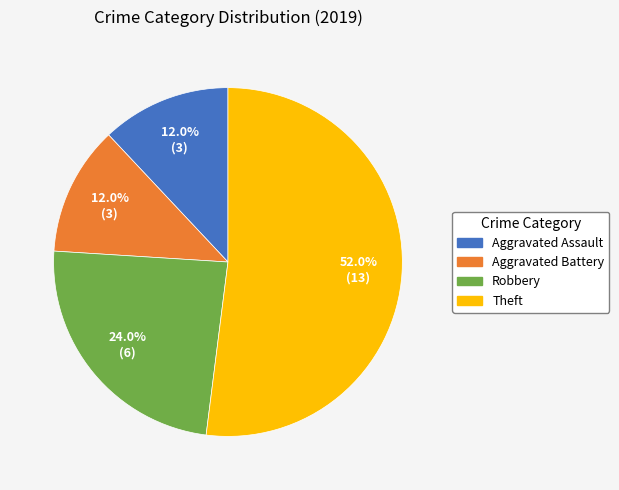

Is it true that Robbery is 24% of the pie?

True